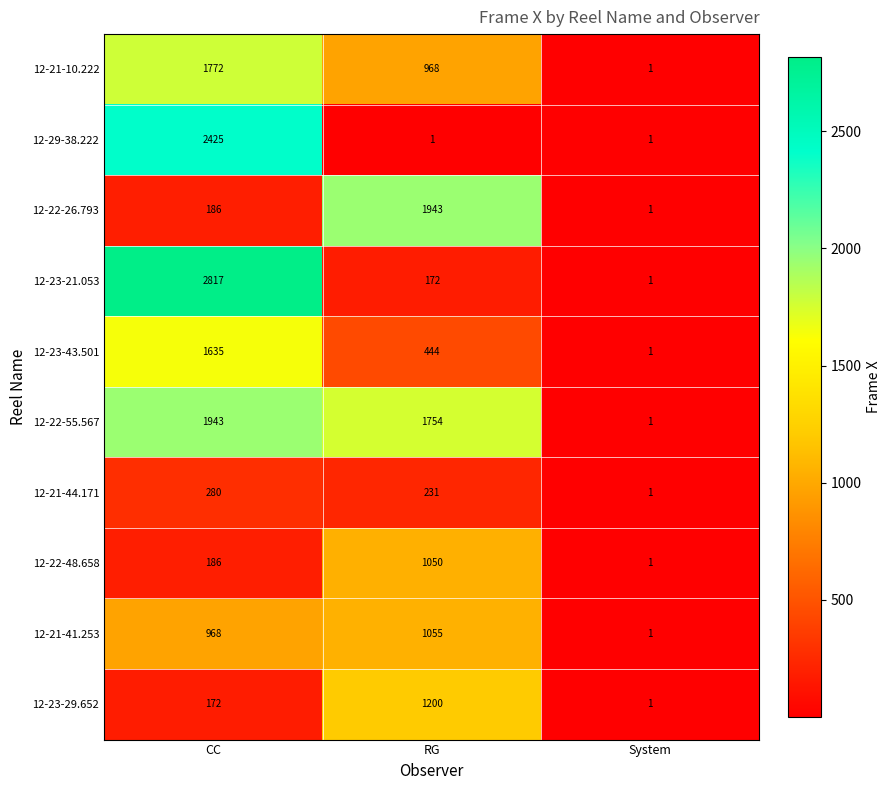

Count the number of data series in this chart.

10